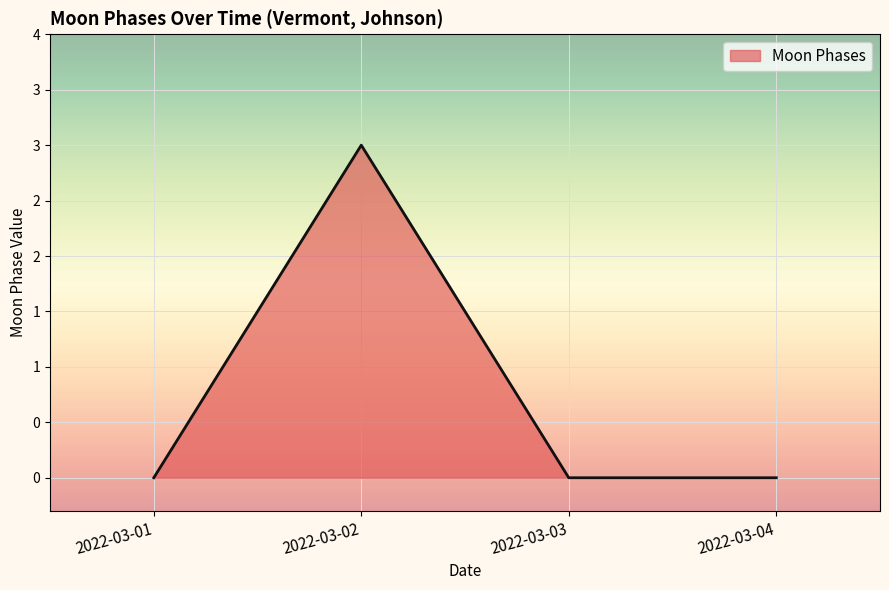

Is this an area chart (filled region under the line)?

Yes